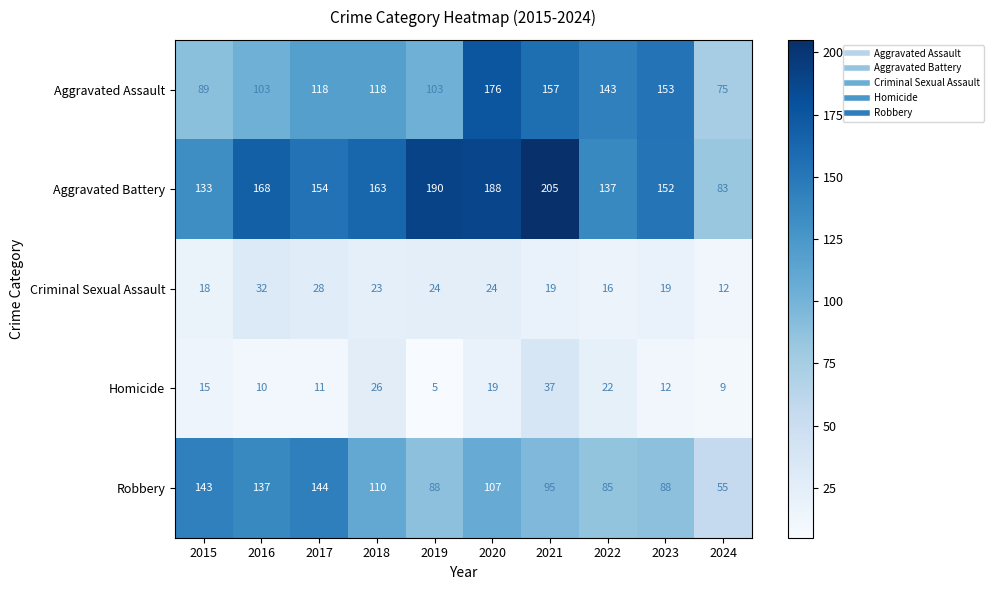

At which category is the sum across all series the highest?

2020